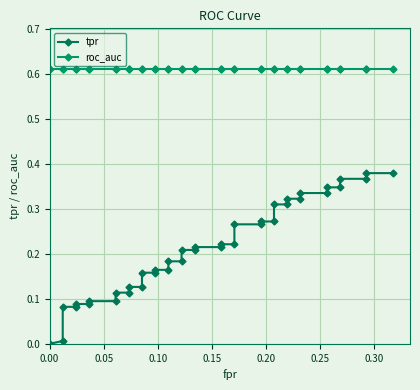

Which series has the largest total across all categories?

roc_auc